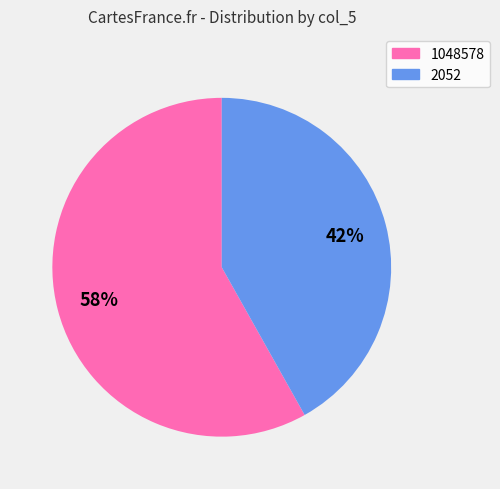

Do 2052 and 1048578 together represent more than half of the pie?

Yes